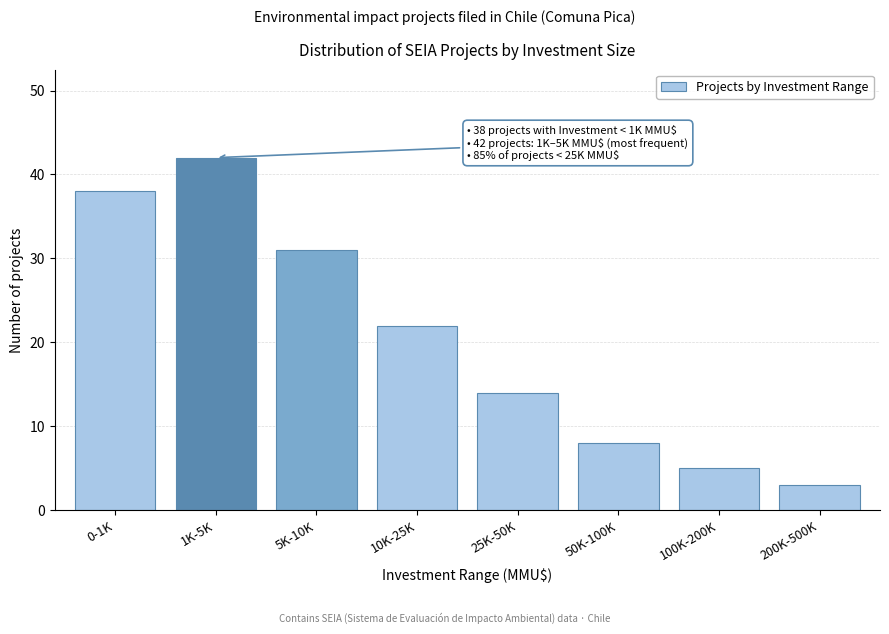

Reading left to right, what are all the values shown in this chart?

38	42	31	22	14	8	5	3